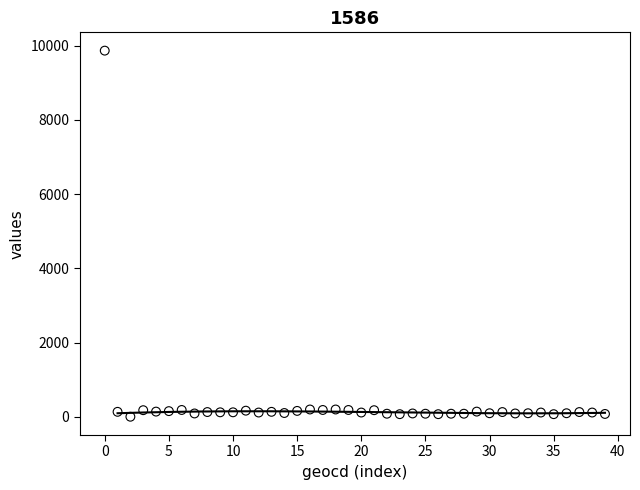

What is the range of Y values (max minus min)?

9867